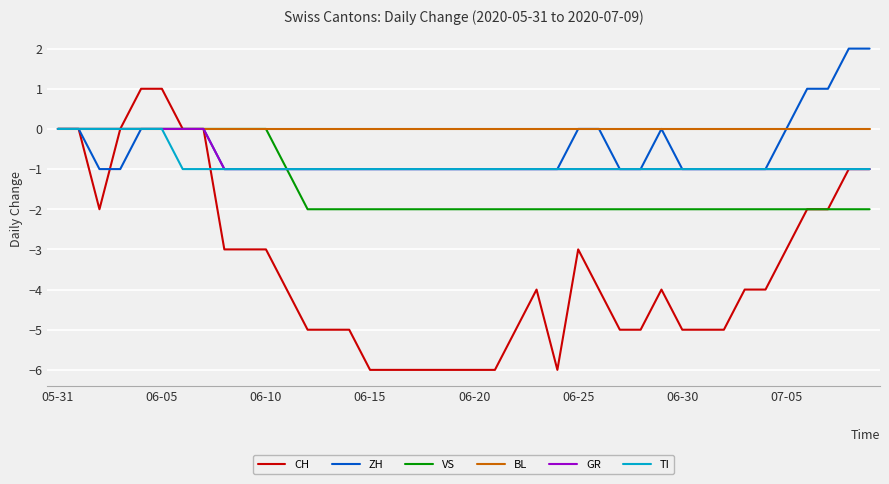

Which series has the largest total across all categories?

BL